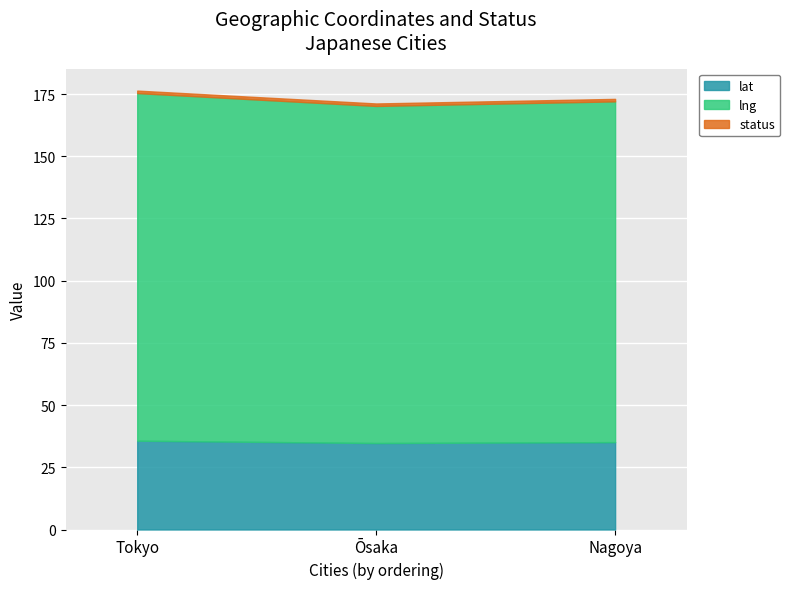

How many lines are shown in the chart?

3